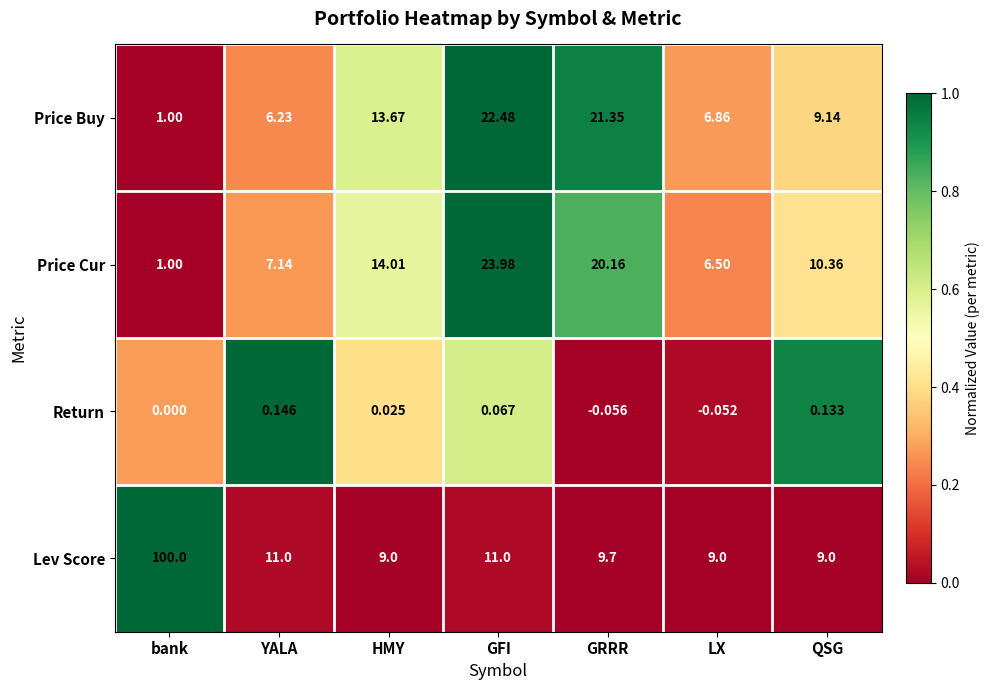

Count the number of data series in this chart.

4